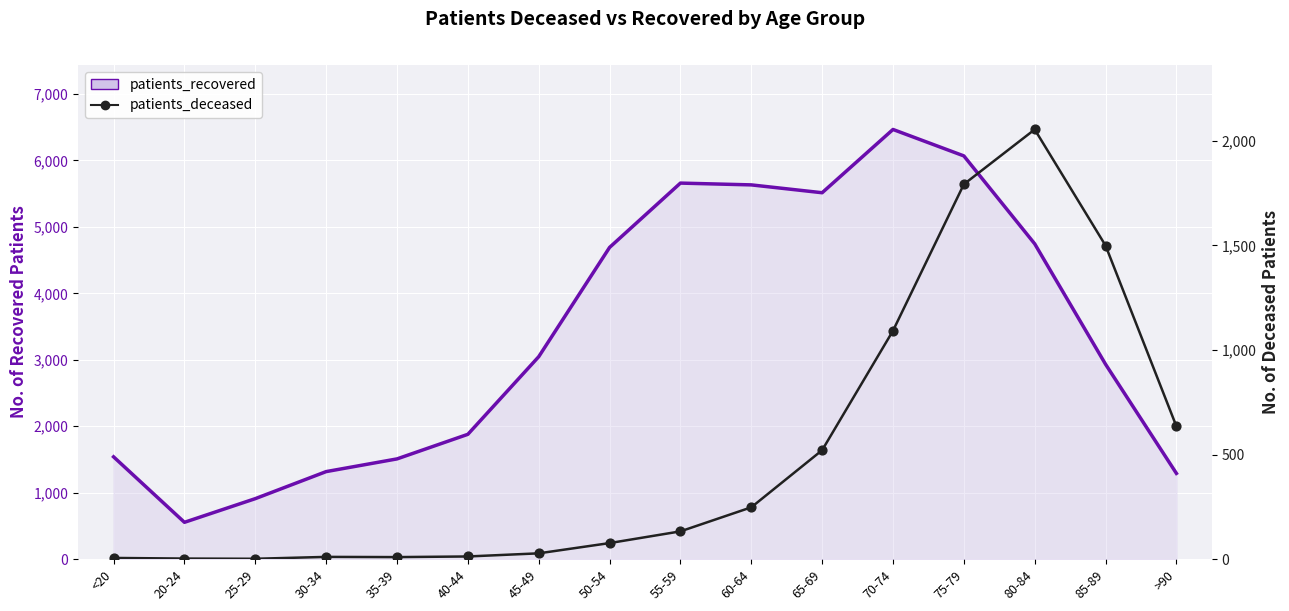

What are all the series names shown in the legend?

patients_recovered, patients_deceased